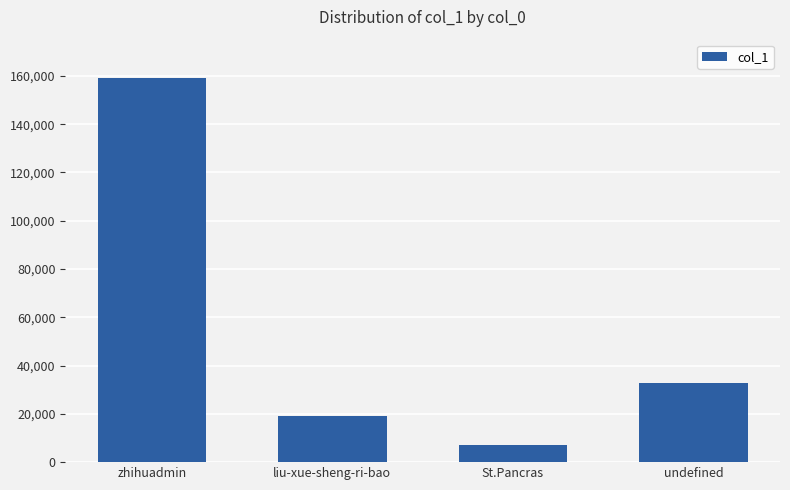

At which category does the chart reach its peak across all series?

zhihuadmin